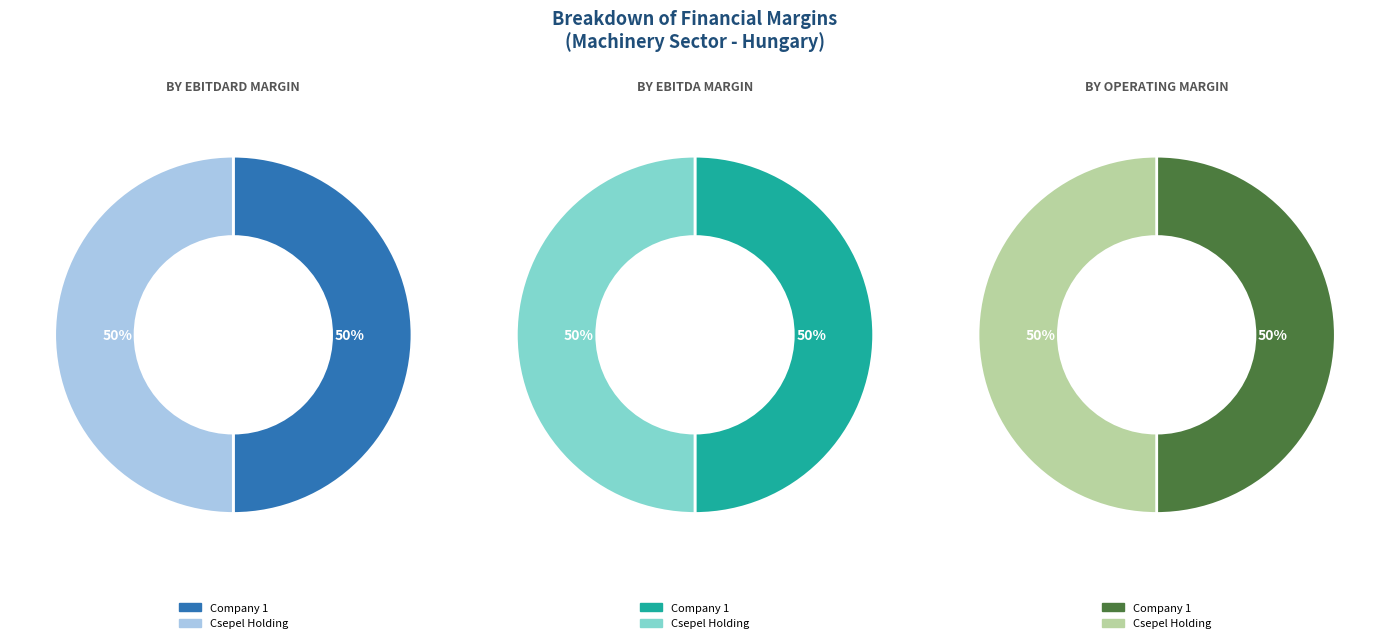

Between 1 and Csepel Holding Nyrt. (BUSE:CSEPEL), which series saw the biggest shift?

ebitdard_margin